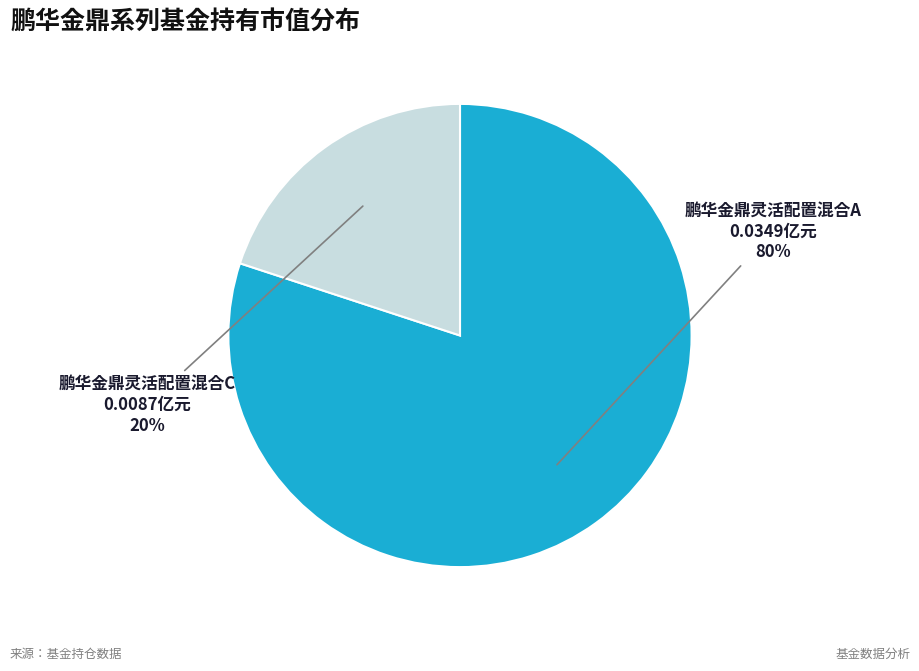

To the nearest percent, what is the average slice percentage?

50%